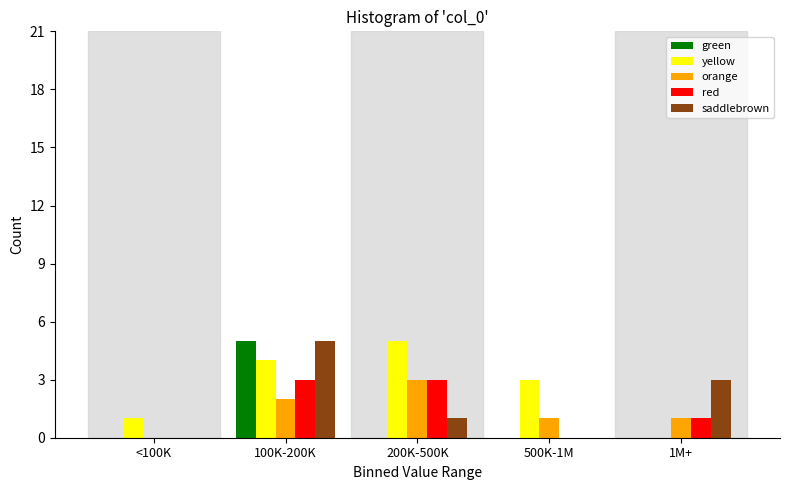

Reading right to left, list all the values displayed in this chart.

green: 1M+=0	500K-1M=0	200K-500K=0	100K-200K=5	<100K=0
yellow: 1M+=0	500K-1M=3	200K-500K=5	100K-200K=4	<100K=1
orange: 1M+=1	500K-1M=1	200K-500K=3	100K-200K=2	<100K=0
red: 1M+=1	500K-1M=0	200K-500K=3	100K-200K=3	<100K=0
saddlebrown: 1M+=3	500K-1M=0	200K-500K=1	100K-200K=5	<100K=0